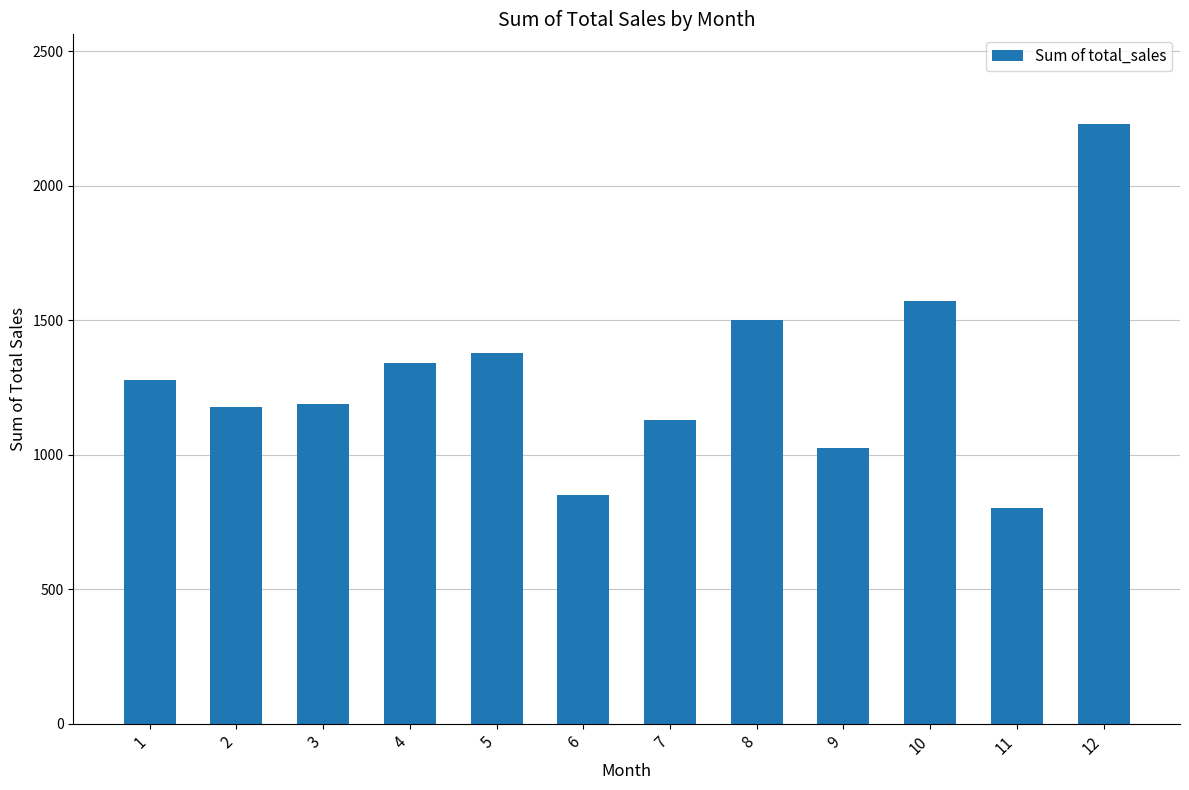

Which label corresponds to the largest value in the chart?

12